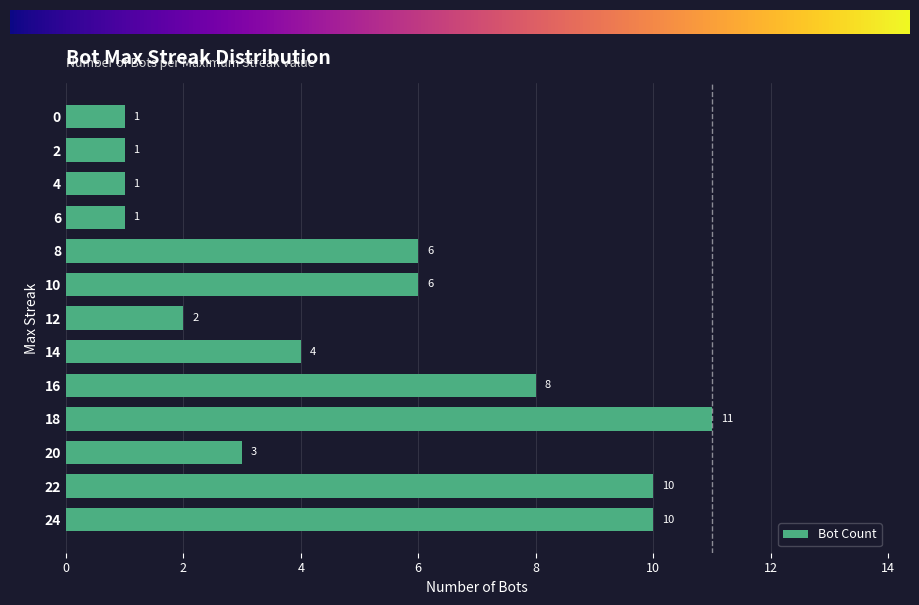

At which category does the chart reach its peak across all series?

18